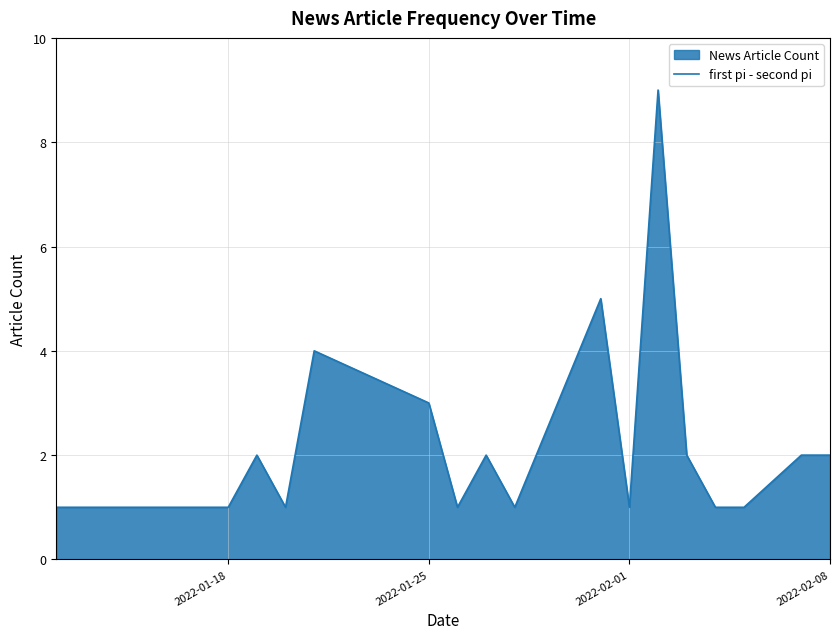

What is the maximum value shown in the chart?

9